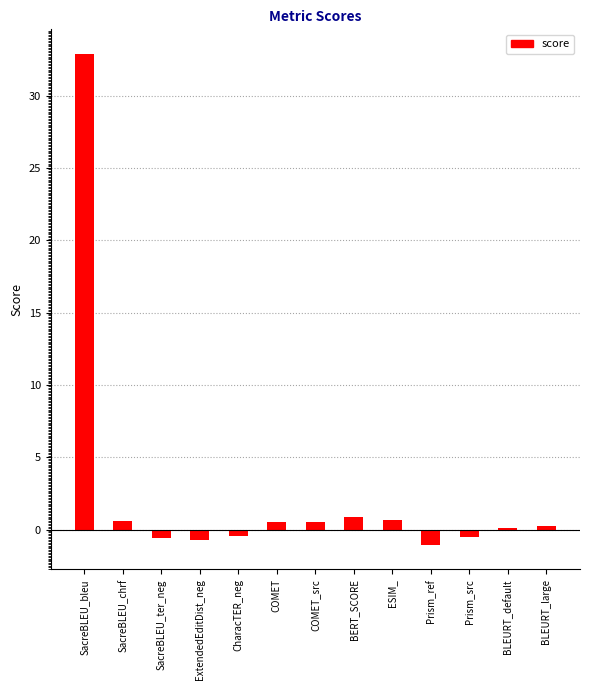

What is the change in value from ExtendedEditDist_neg to COMET_src?

+1.2